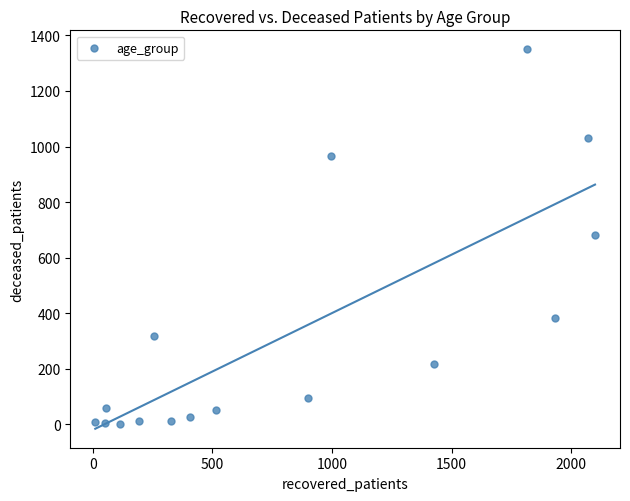

What is the range of Y values (max minus min)?

1348